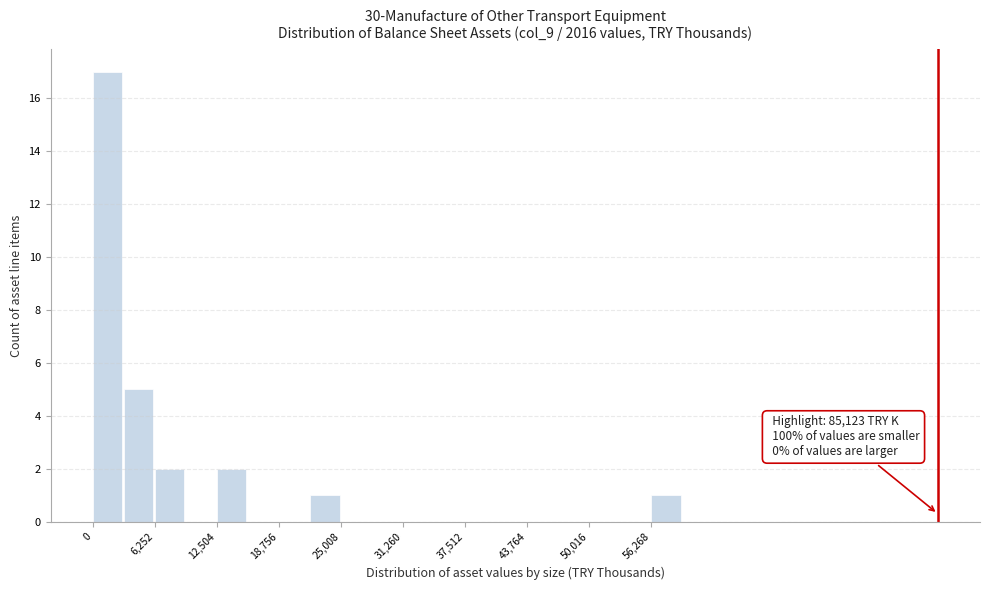

Around what value on the x-axis is the tallest bar? Give the approximate position of its centre, as read against the axis.

1000